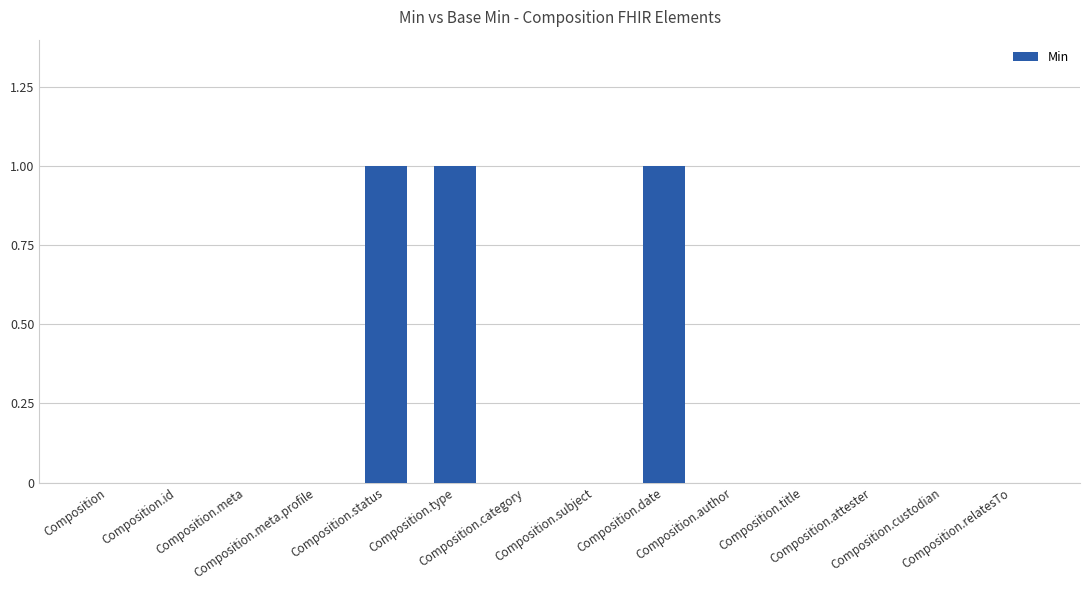

How many data points does each series have?

14